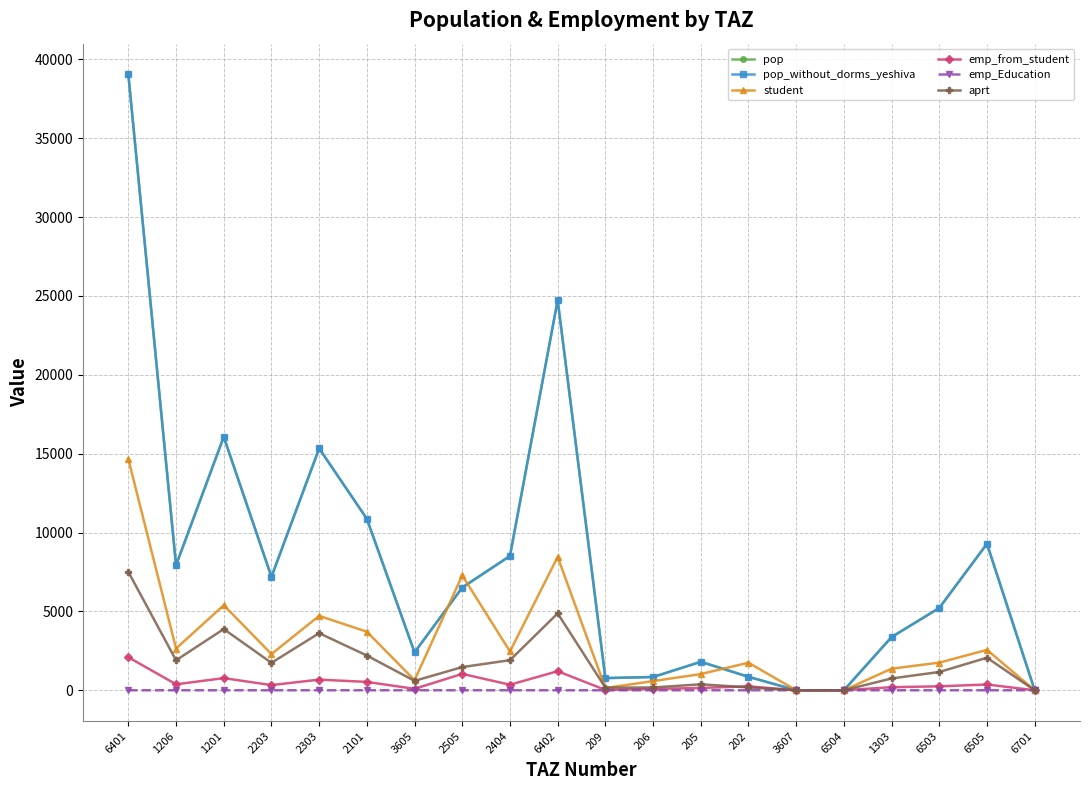

Rank the series by their maximum value, from lowest to highest.

emp_Education, emp_from_student, aprt, student, pop, pop_without_dorms_yeshiva